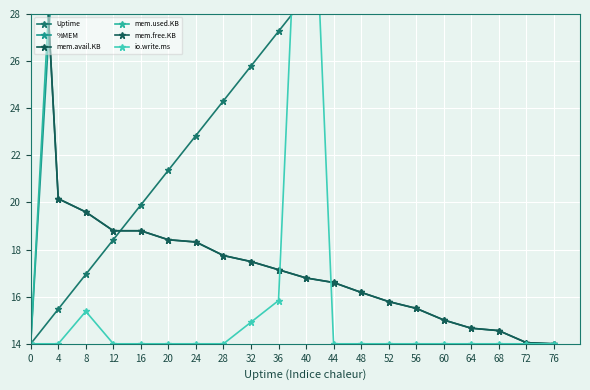

What is the maximum value for %MEM?

42.0